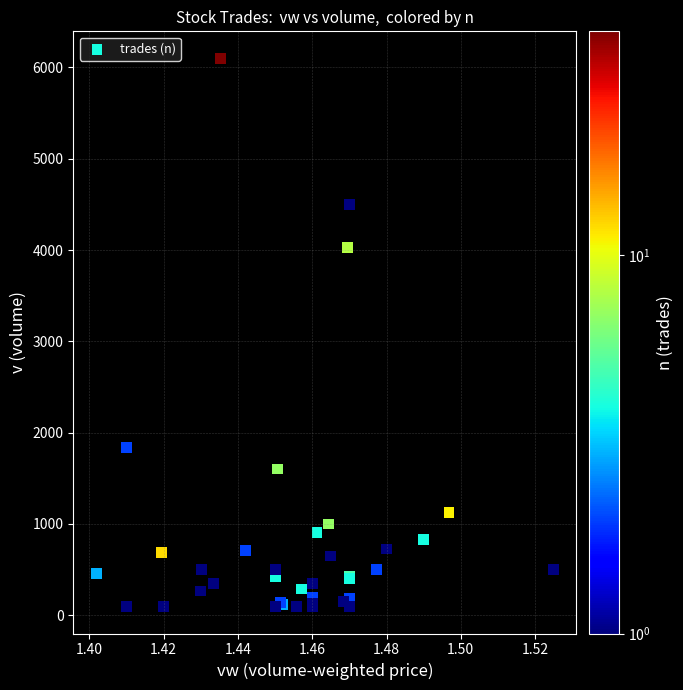

What Y value in the scatter plot is closest to 3098?

4030